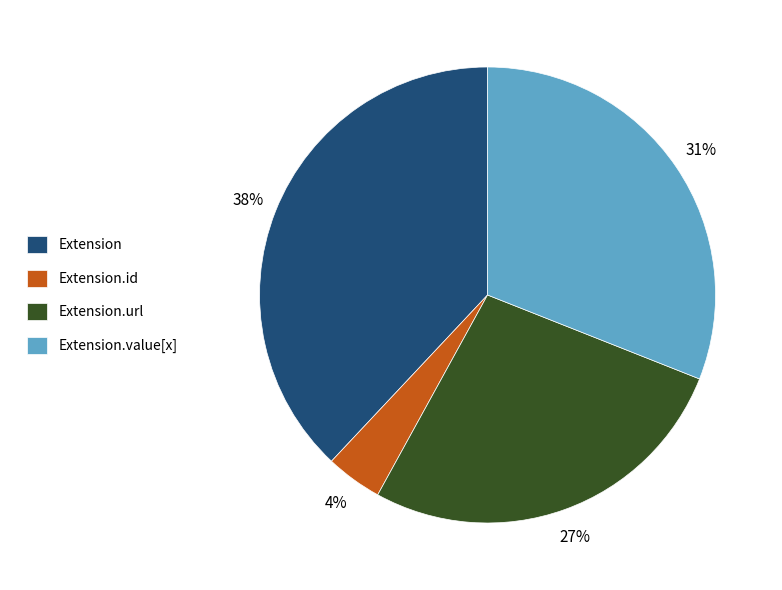

Do Extension.value[x] and Extension.id together represent more than half of the pie?

No